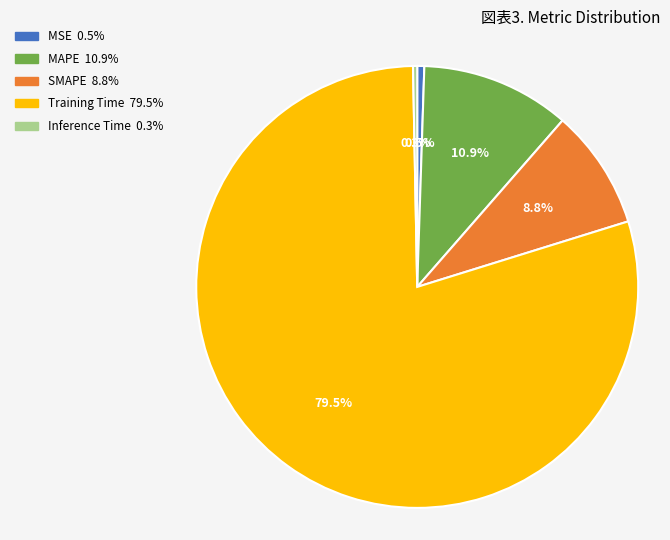

How many slices are in this pie chart?

5